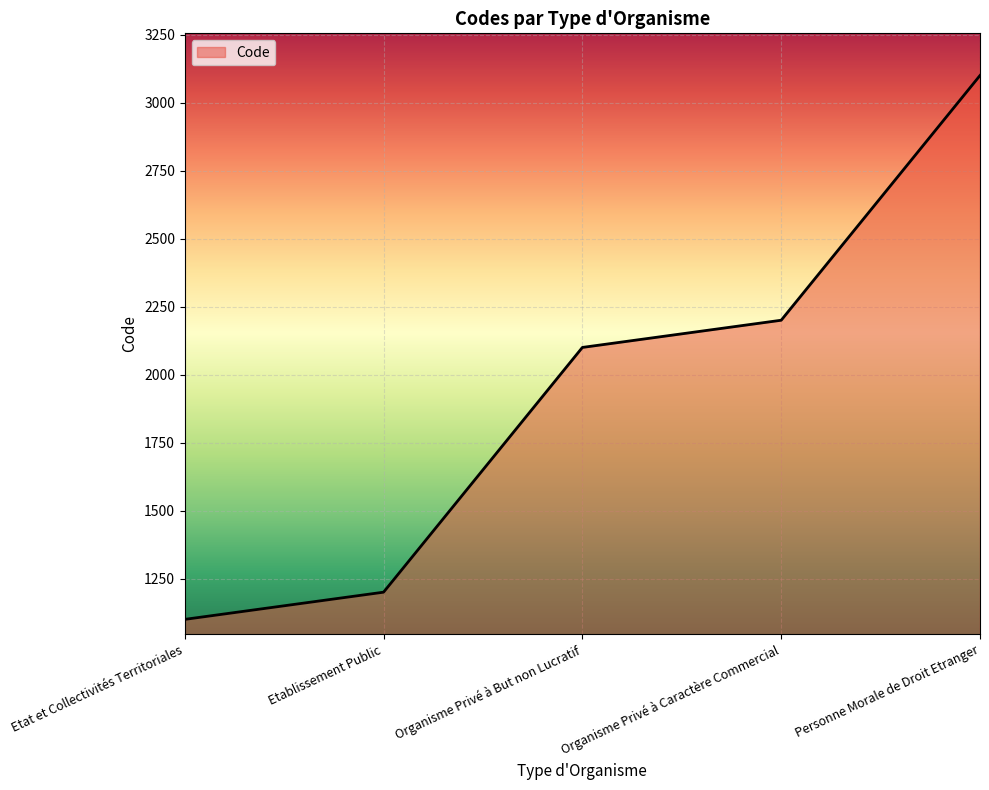

List the labels in order of value, smallest first.

Etat et Collectivités Territoriales, Etablissement Public, Organisme Privé à But non Lucratif, Organisme Privé à Caractère Commercial, Personne Morale de Droit Etranger